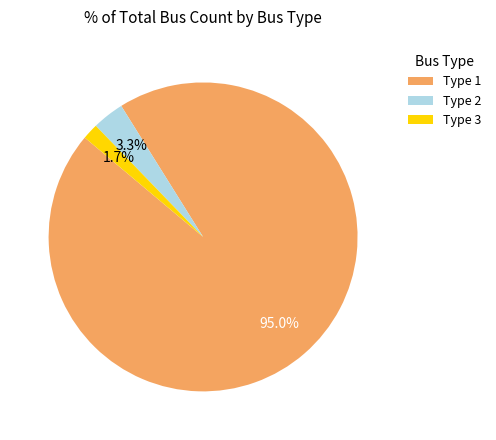

To the nearest percent, what is the difference between the Type 2 and Type 3 slice percentages?

2%